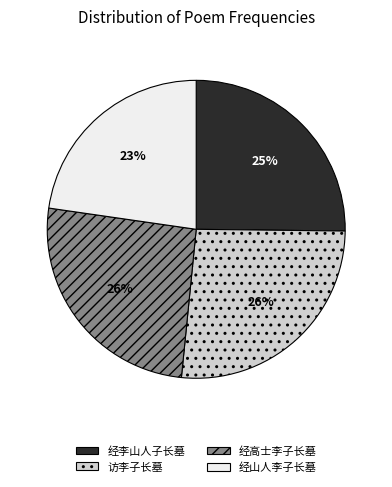

Is it true that 经山人李子长墓 is 31% of the pie?

False